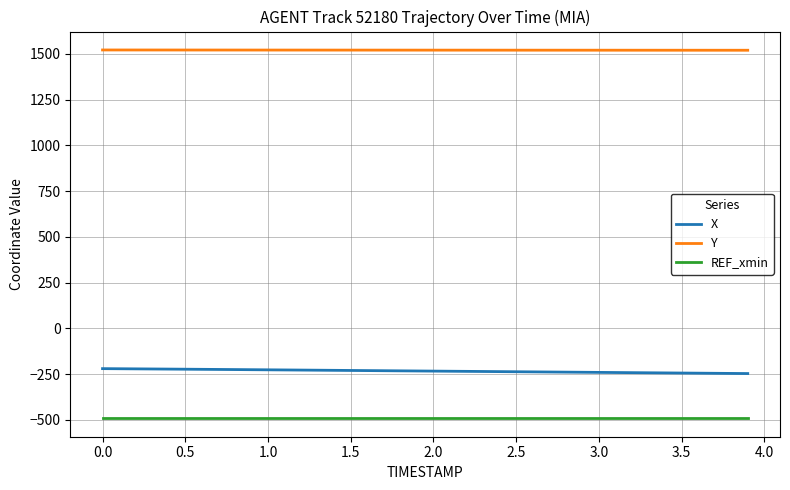

Rank the series by their maximum value, from highest to lowest.

Y, X, REF_xmin